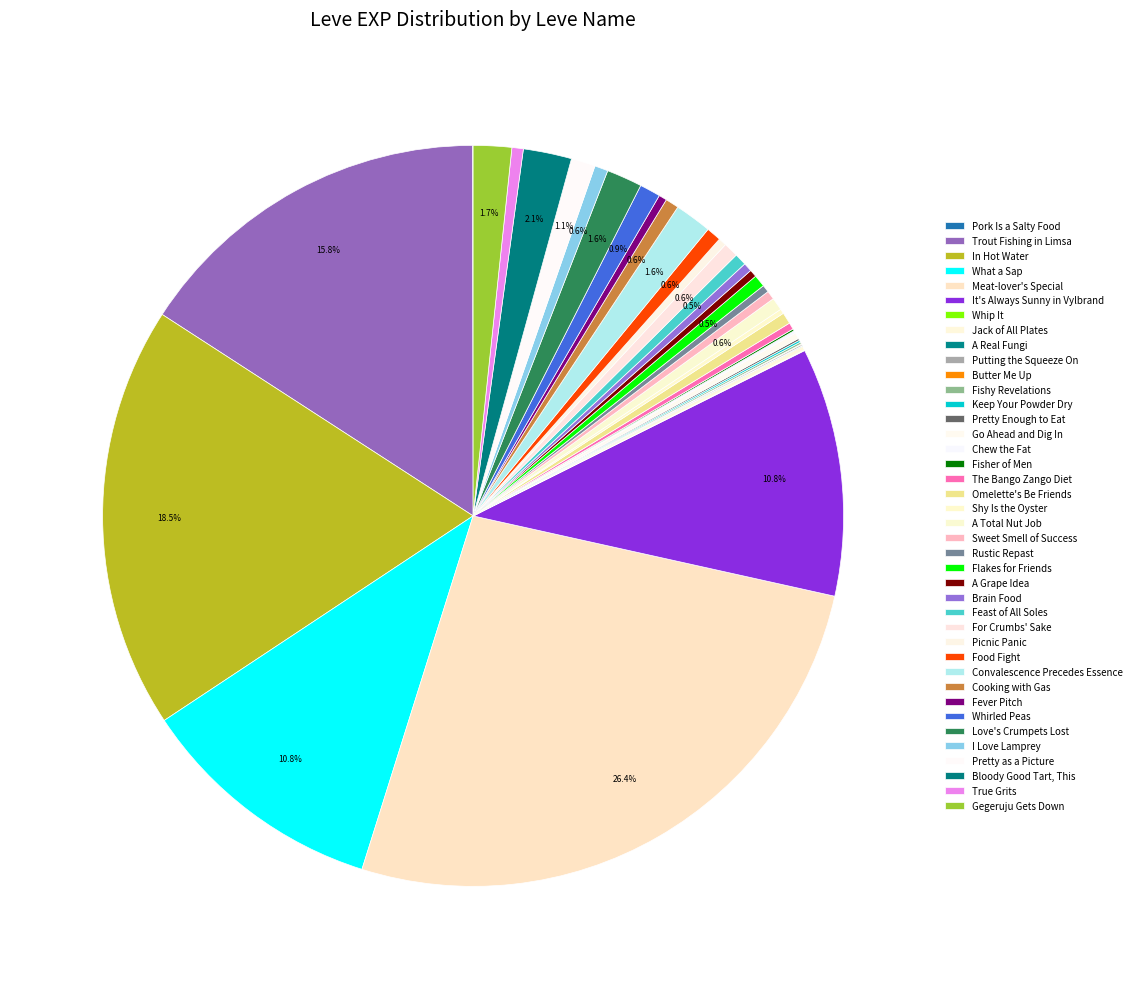

What percentage is the Flakes for Friends slice, to the nearest percent?

1%